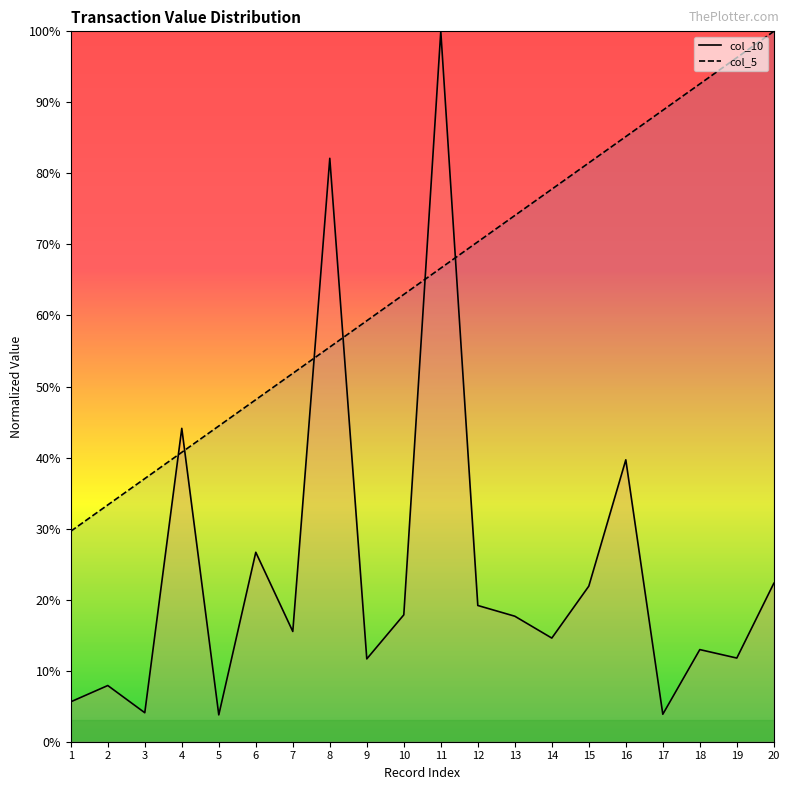

What is the minimum value shown in the chart?

3.8